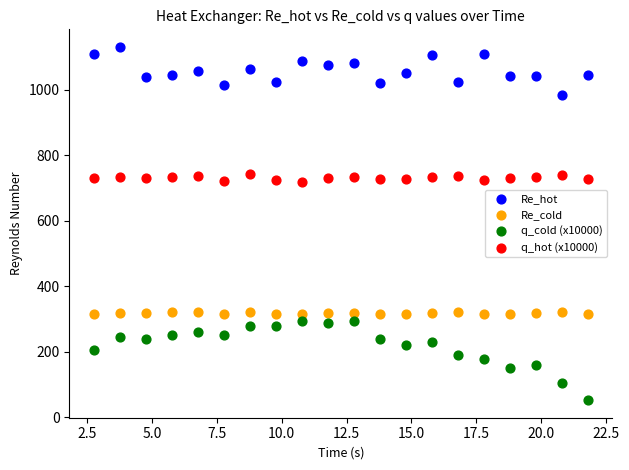

Which series reaches the maximum Y coordinate?

Re_hot